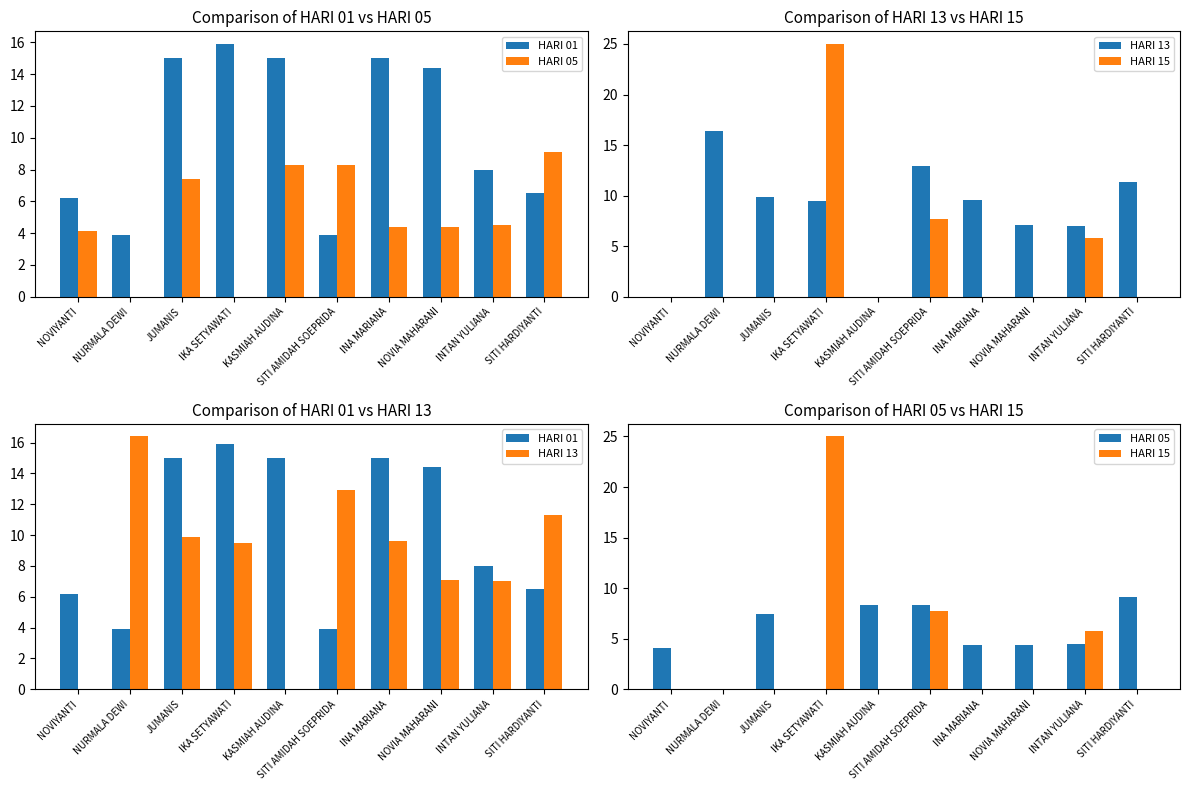

Count the number of categories in the chart.

10